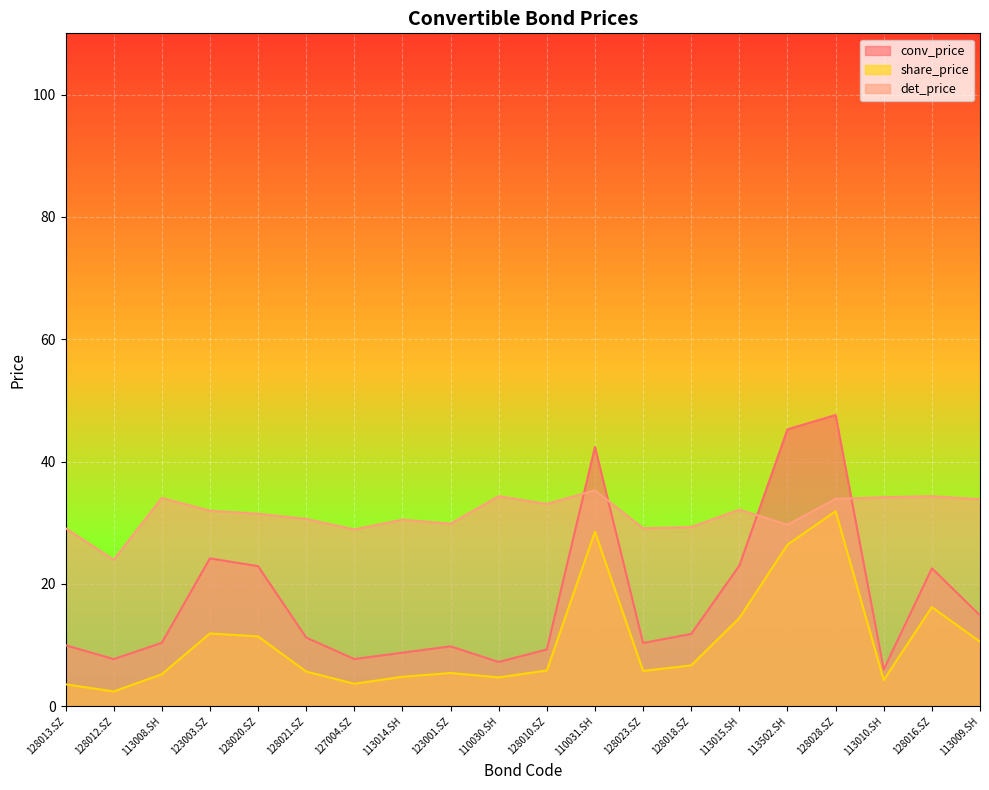

What is the minimum value shown in the chart?

2.4